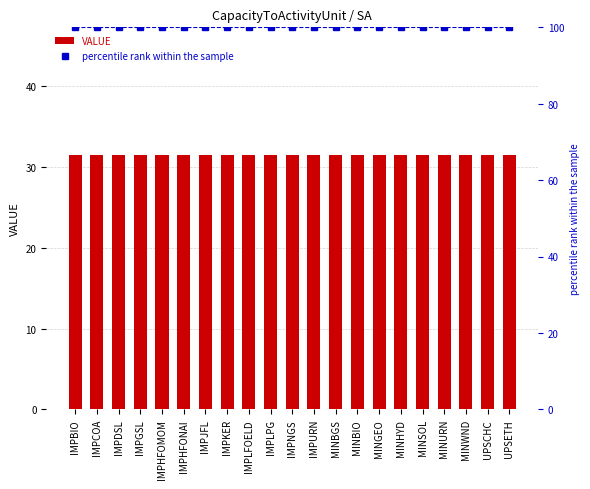

What position from the right is IMPGSL?

18